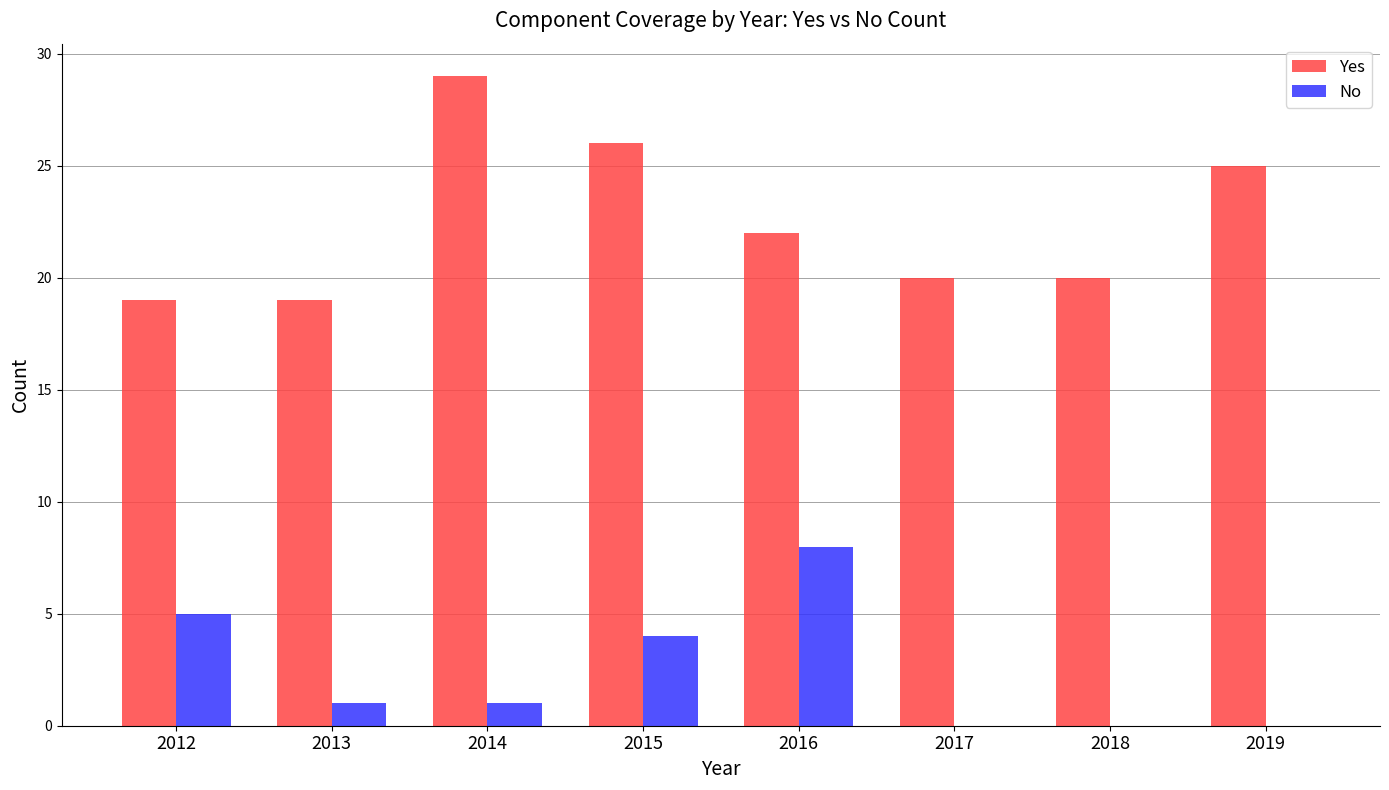

How many series are shown in this chart?

2